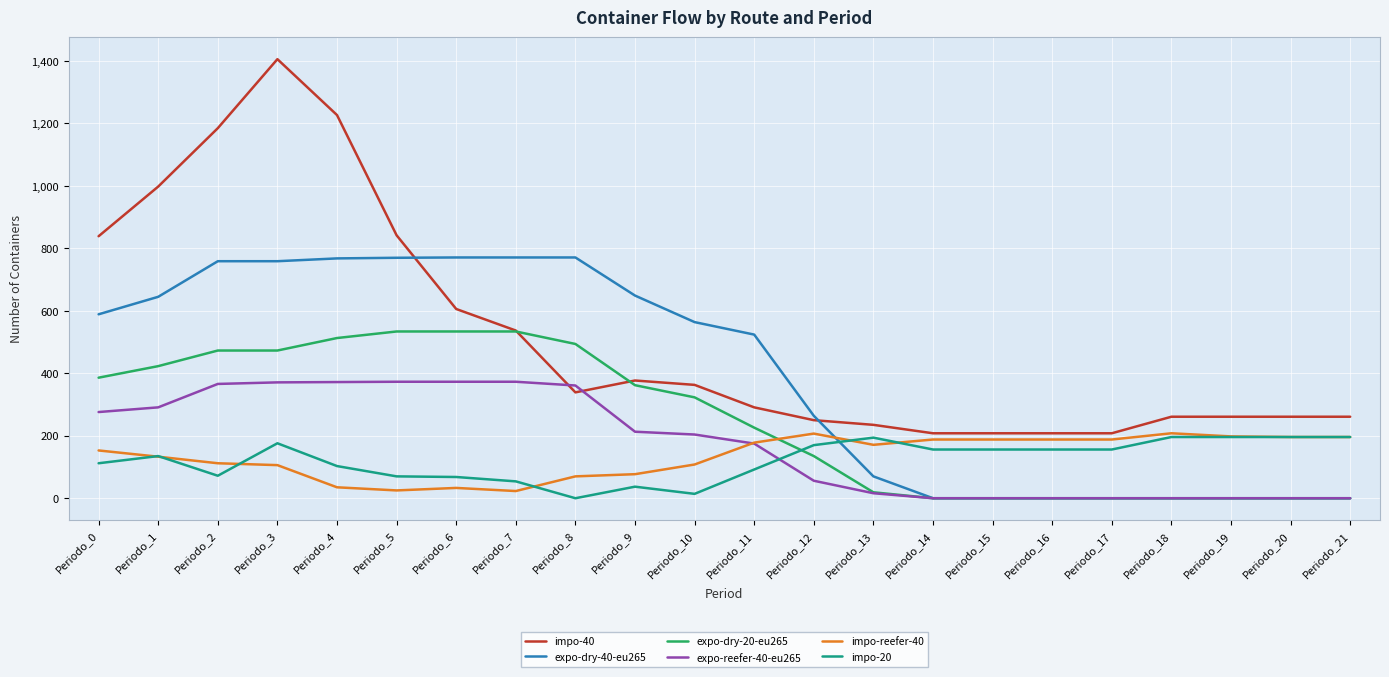

At Periodo_5, list the series in order from smallest to largest.

impo-reefer-40, impo-20, expo-reefer-40-eu265, expo-dry-20-eu265, expo-dry-40-eu265, impo-40